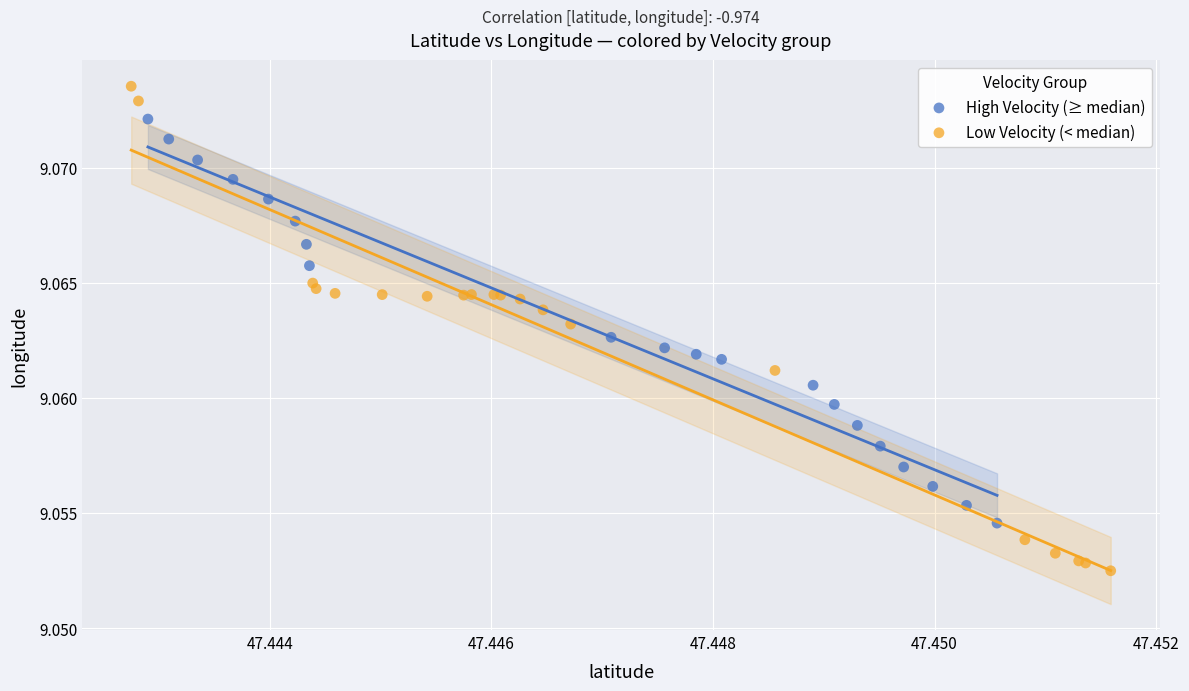

What are all the series names shown in the legend?

High Velocity (≥ median), Low Velocity (< median)